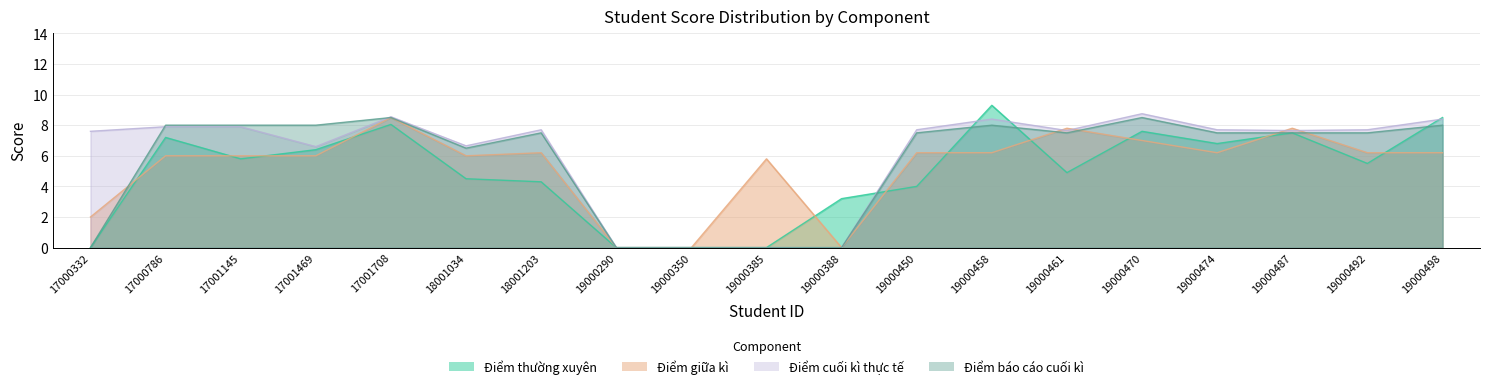

Between 19000458 and 19000470, which series saw the biggest shift?

Điểm thường xuyên